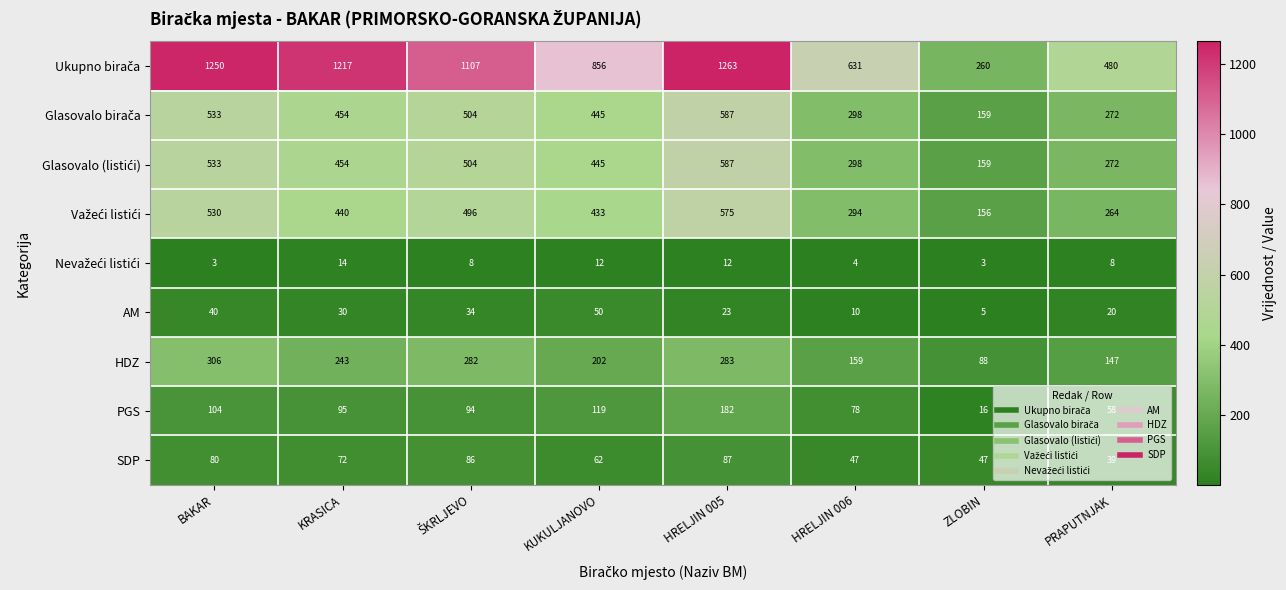

At which label is SDP closest to 63?

KUKULJANOVO